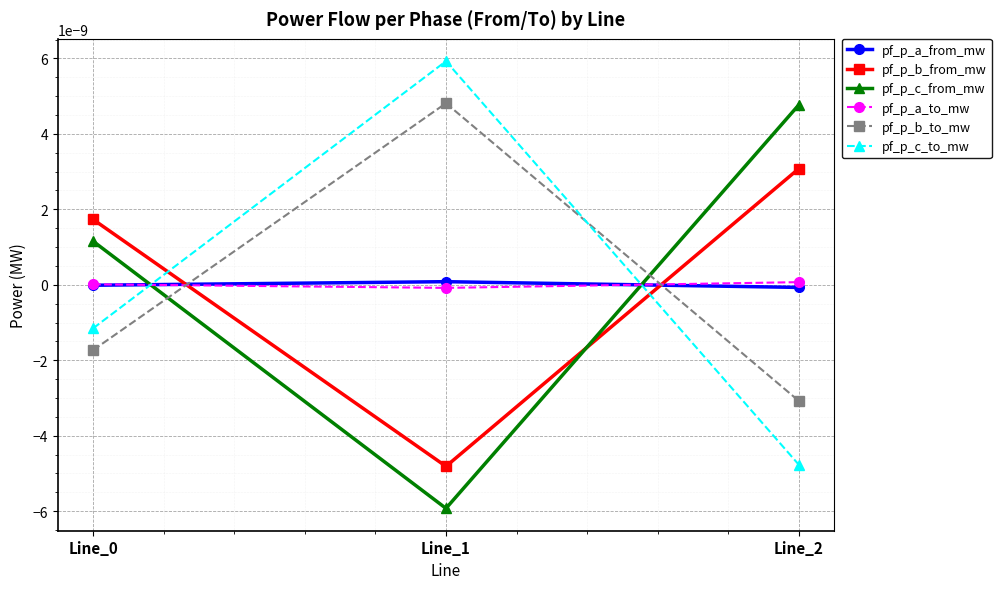

At Line_2, list the series in order from smallest to largest.

pf_p_c_to_mw, pf_p_b_to_mw, pf_p_a_from_mw, pf_p_a_to_mw, pf_p_b_from_mw, pf_p_c_from_mw